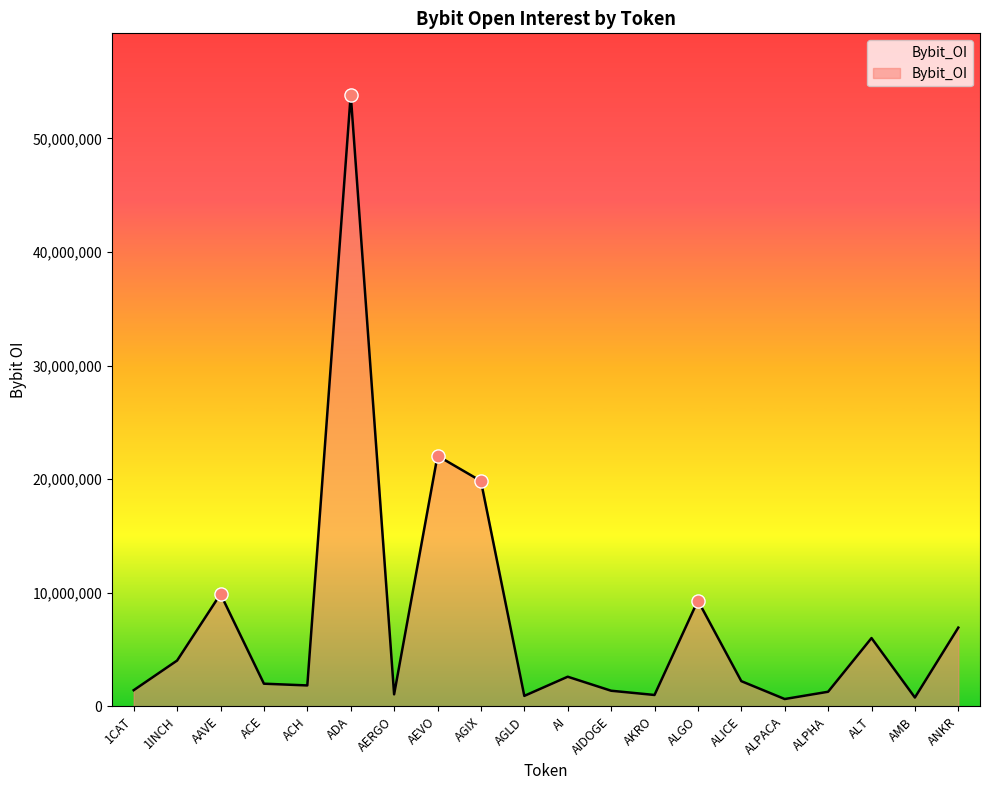

What is the change in value from AGLD to ALICE?

+1296762